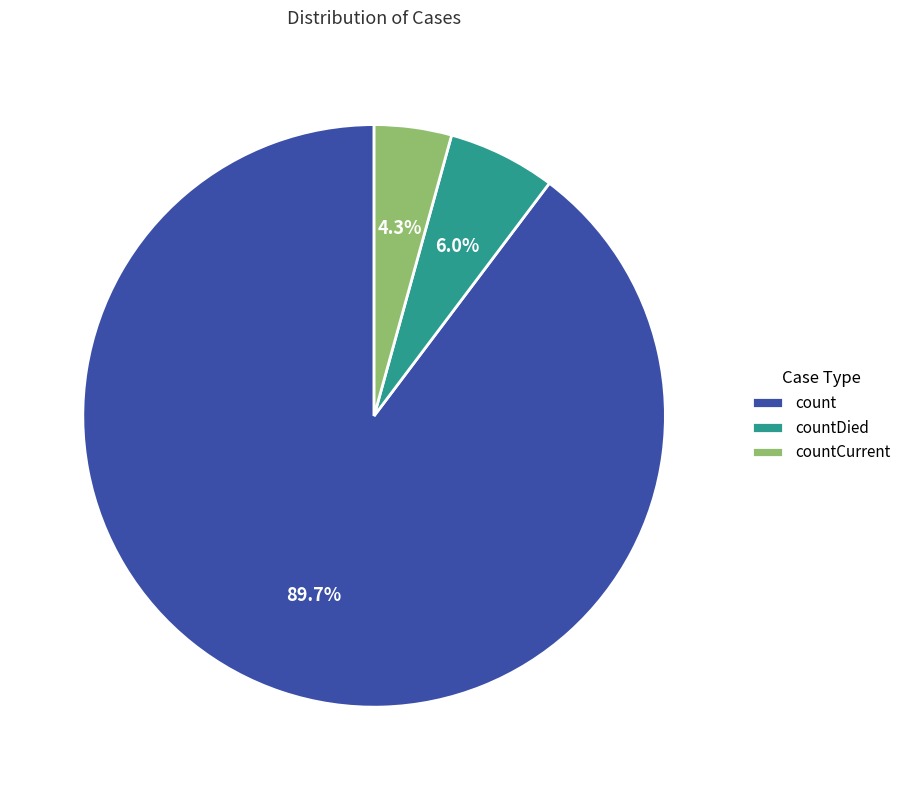

Which slice is the largest?

count